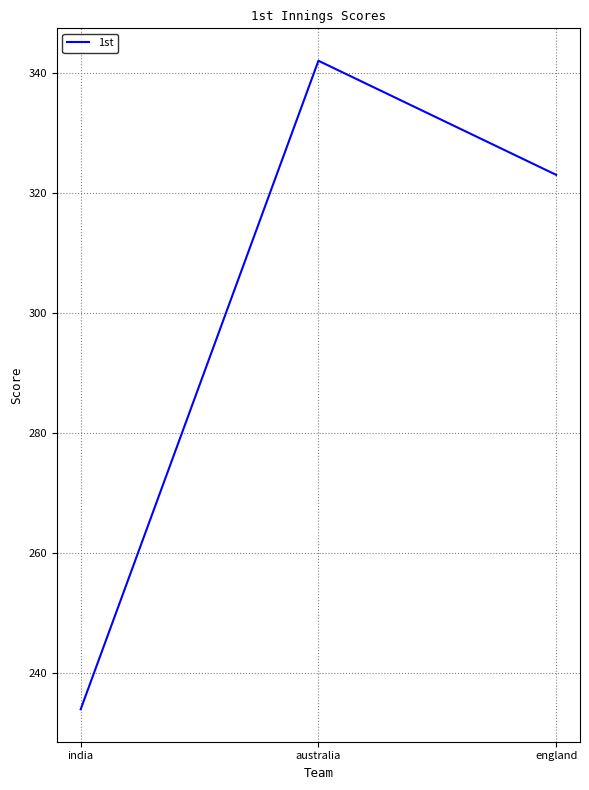

What value does the data have at india?

234